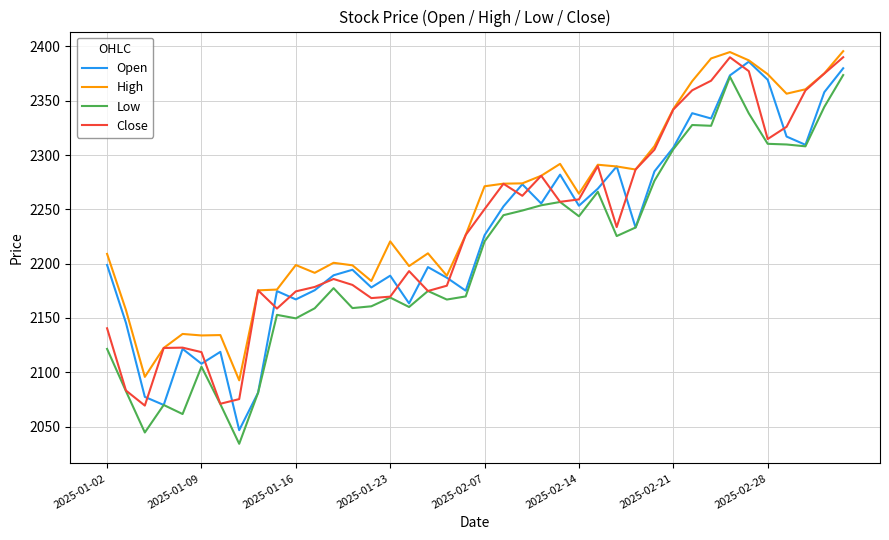

List the series in order of their peak value, lowest first.

Low, Open, Close, High